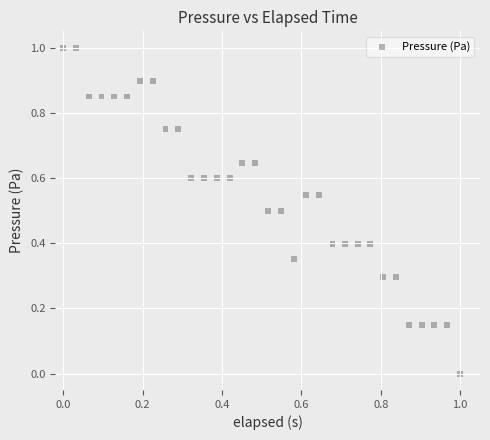

What is the range of Y values (max minus min)?

1.0